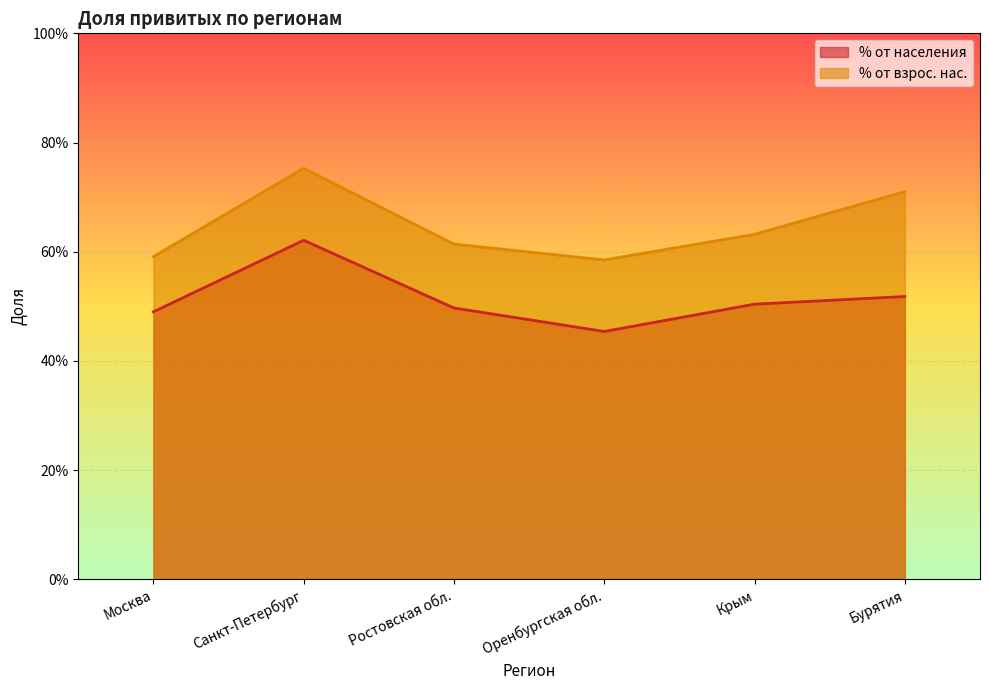

How many % от населения values are between 0 and 1?

6